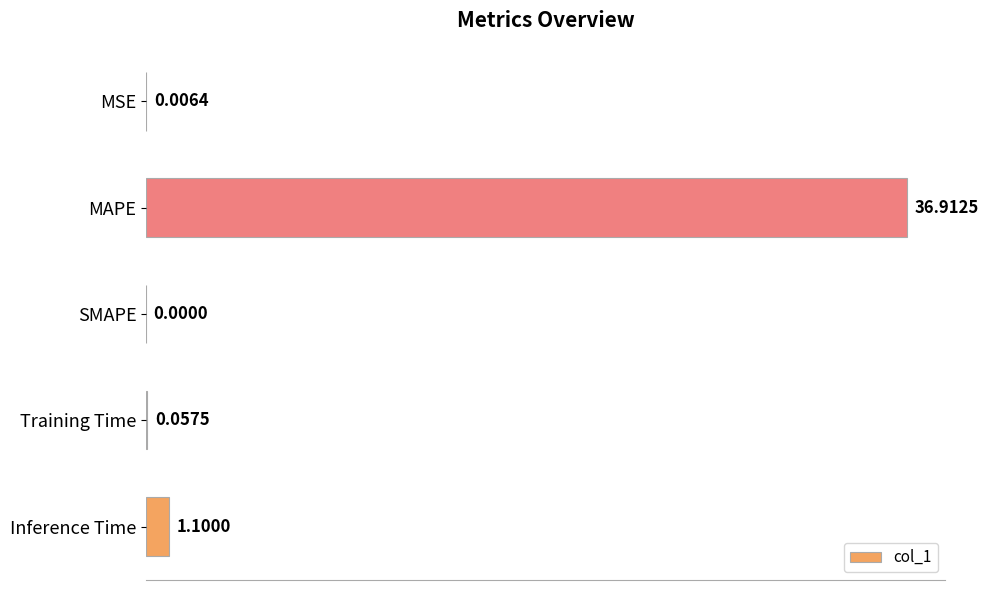

What is the sum of all values?

38.1